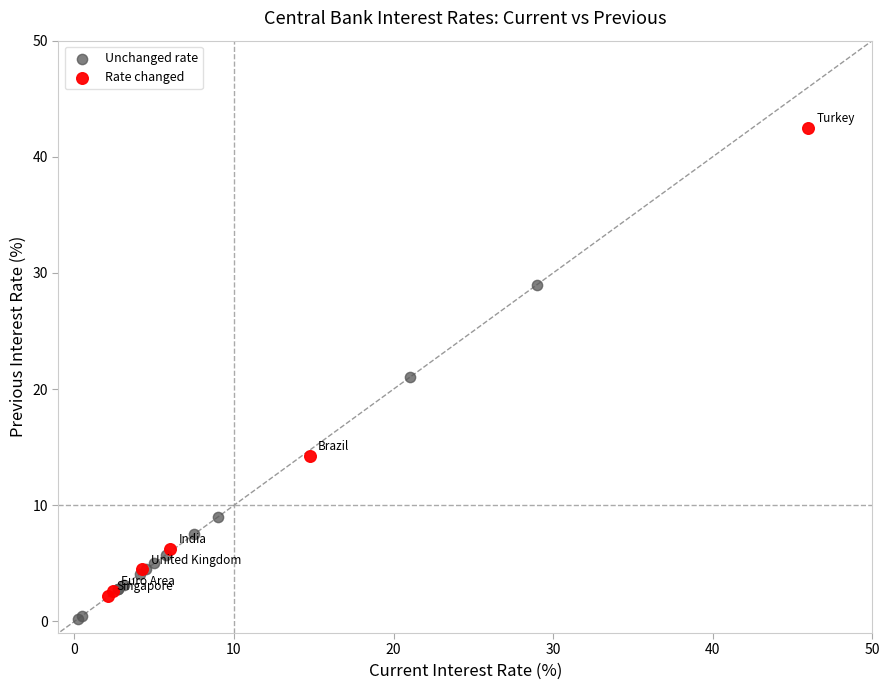

Which series reaches the minimum Y coordinate?

Unchanged rate